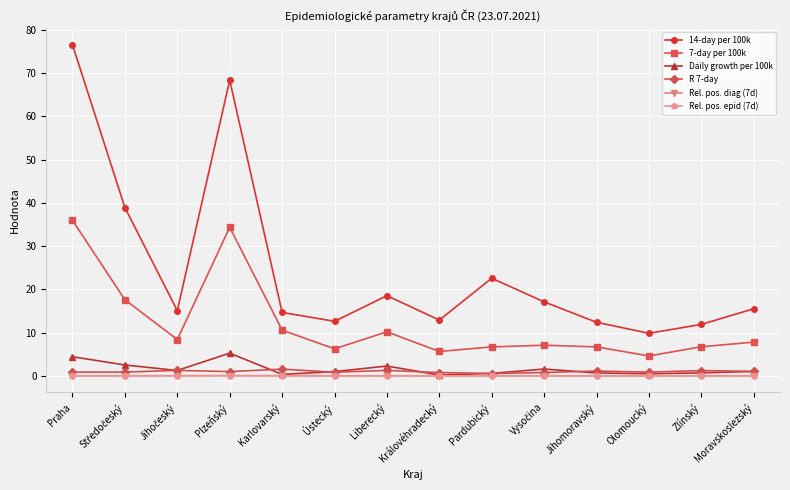

True or false: Daily growth per 100k has more than 2 points higher than both neighbors.

True